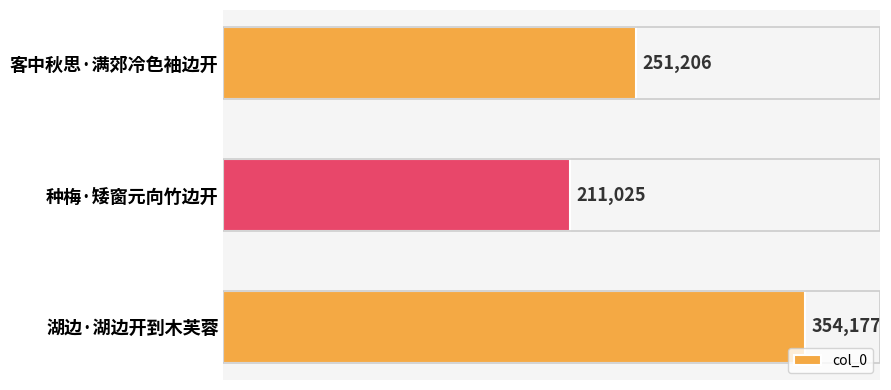

Count the values in the range 211025 to 354177.

3